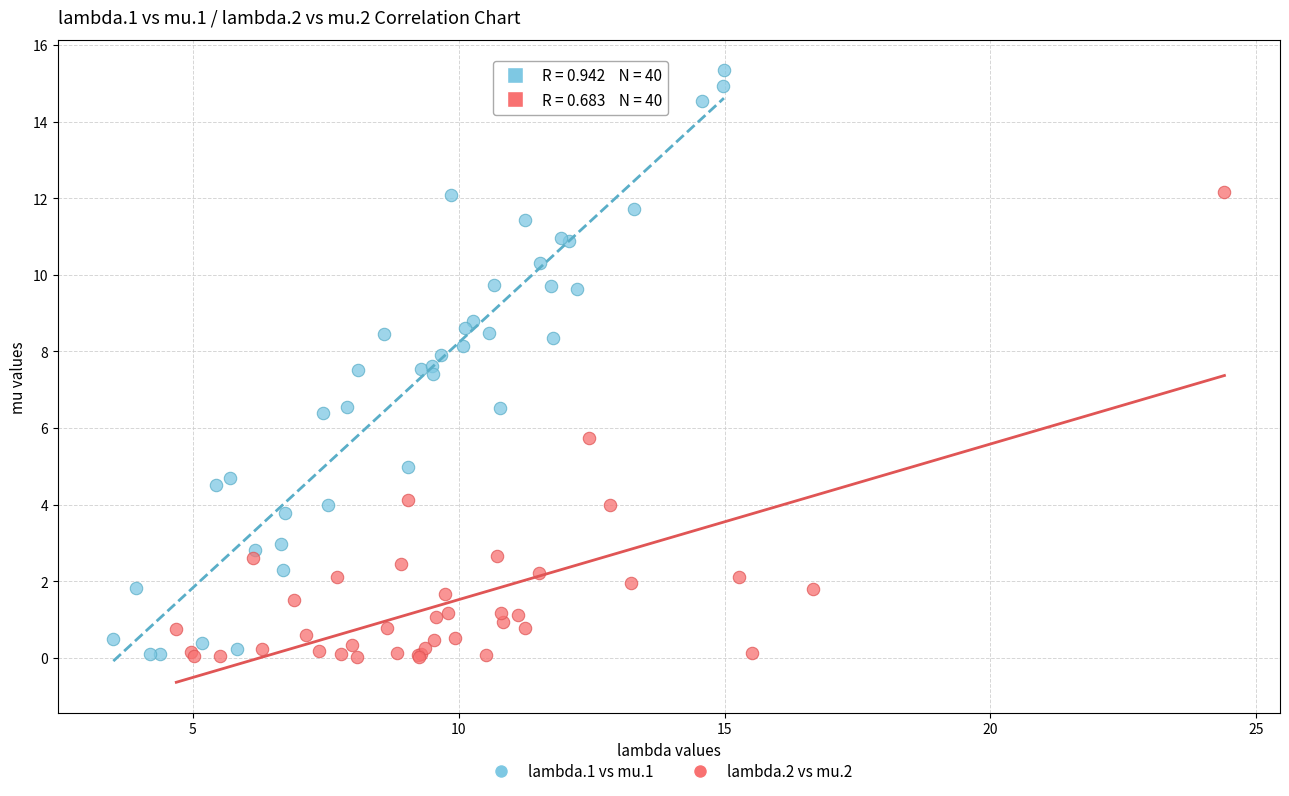

Which series contains the highest Y value?

lambda.1 vs mu.1